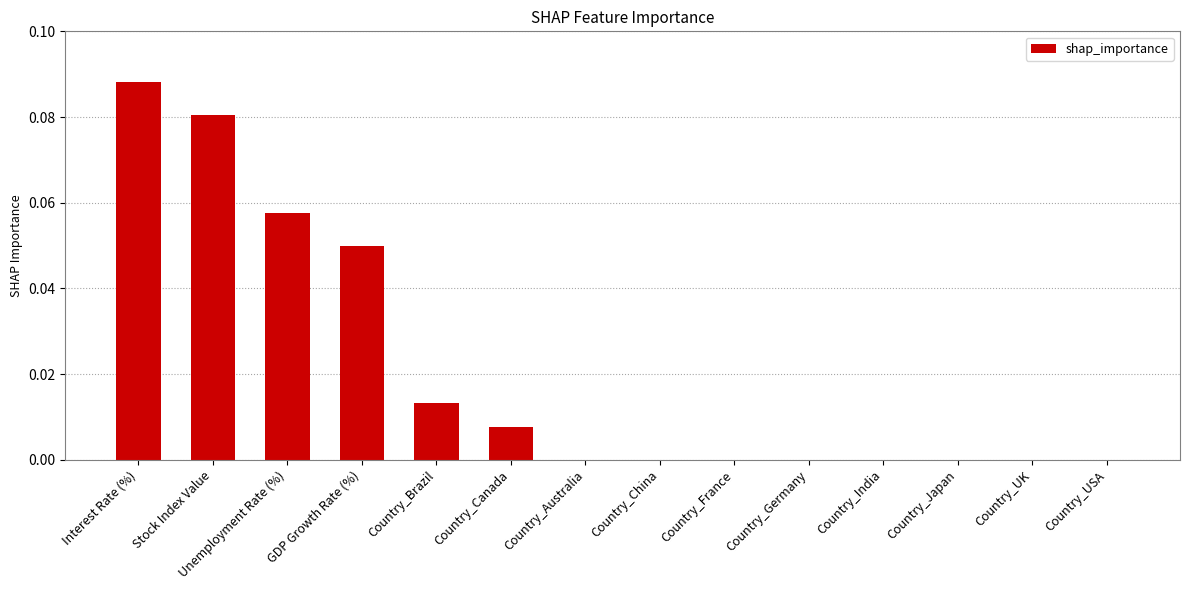

Between GDP Growth Rate (%) and Unemployment Rate (%), which is larger?

Unemployment Rate (%)